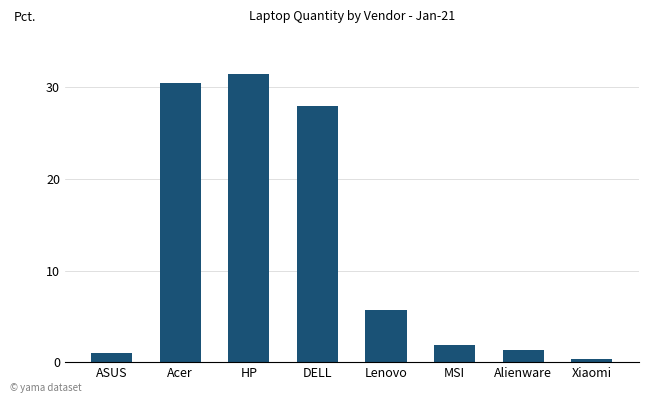

Is it true that the value at Acer is 42.7?

False